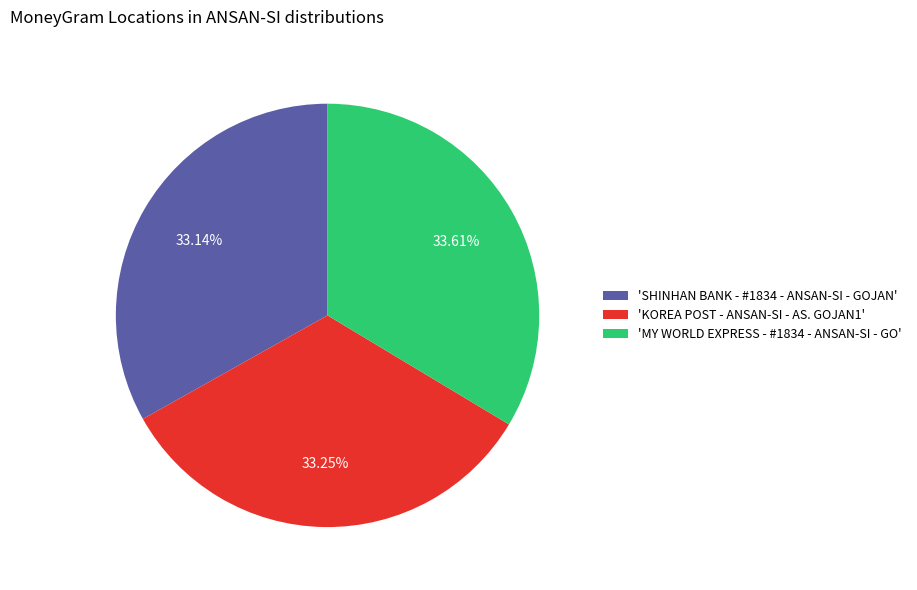

Is the sum of 'KOREA POST - ANSAN-SI - AS. GOJAN1' and 'MY WORLD EXPRESS - #1834 - ANSAN-SI - GO' greater than half?

Yes